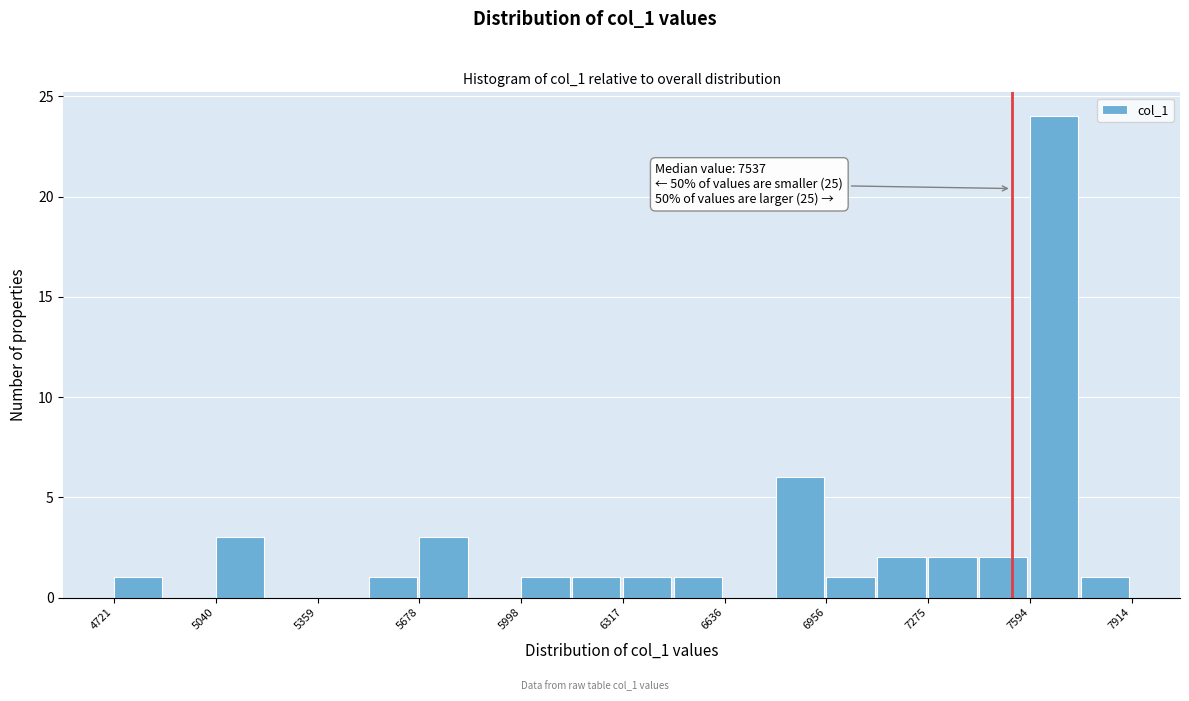

Around what value on the x-axis is the tallest bar? Give the approximate position of its centre, as read against the axis.

7650